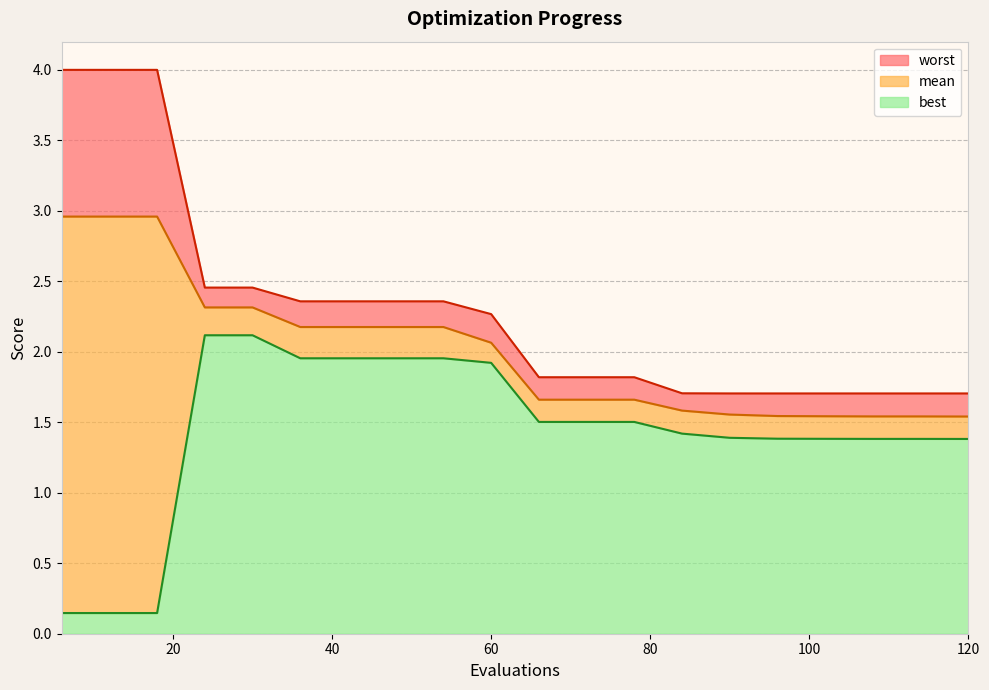

Rank the series at 12 from highest to lowest value.

worst, mean, best